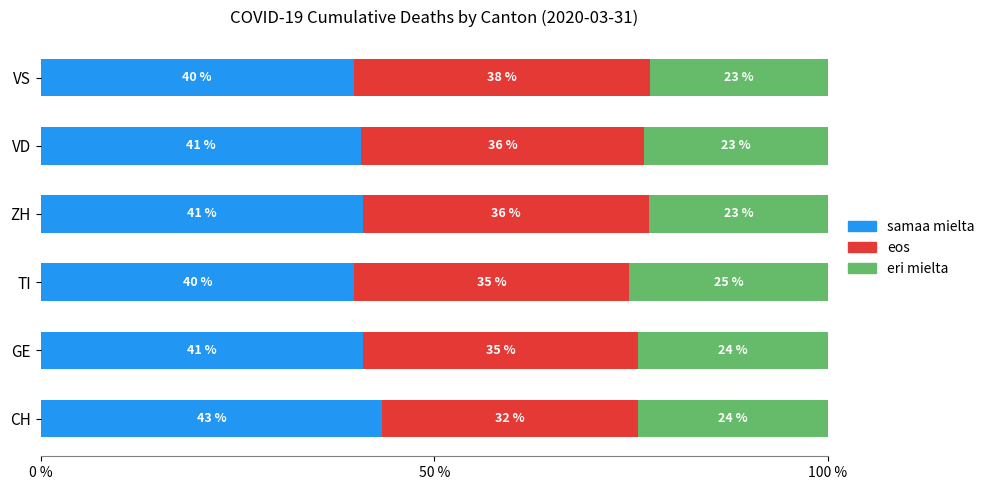

What is the difference between the maximum and minimum values in the samaa mielta series?

3.6